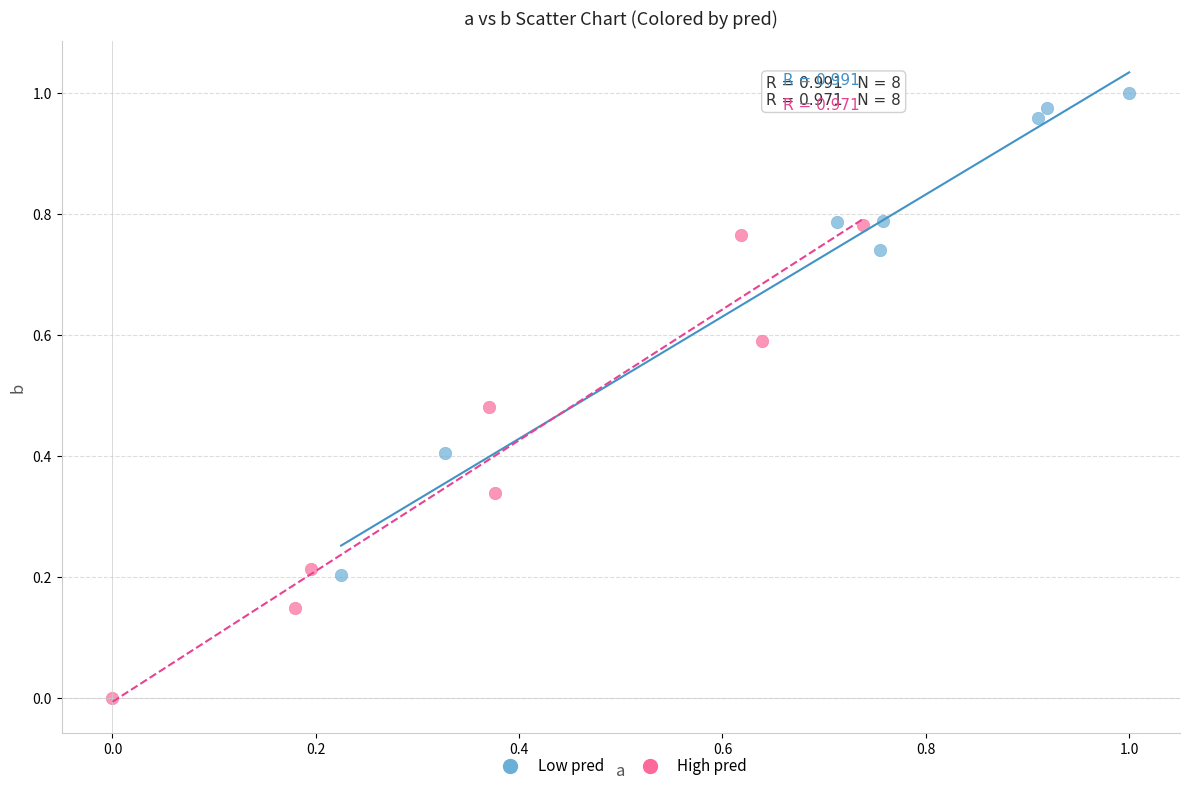

Which series reaches the maximum Y coordinate?

Low pred